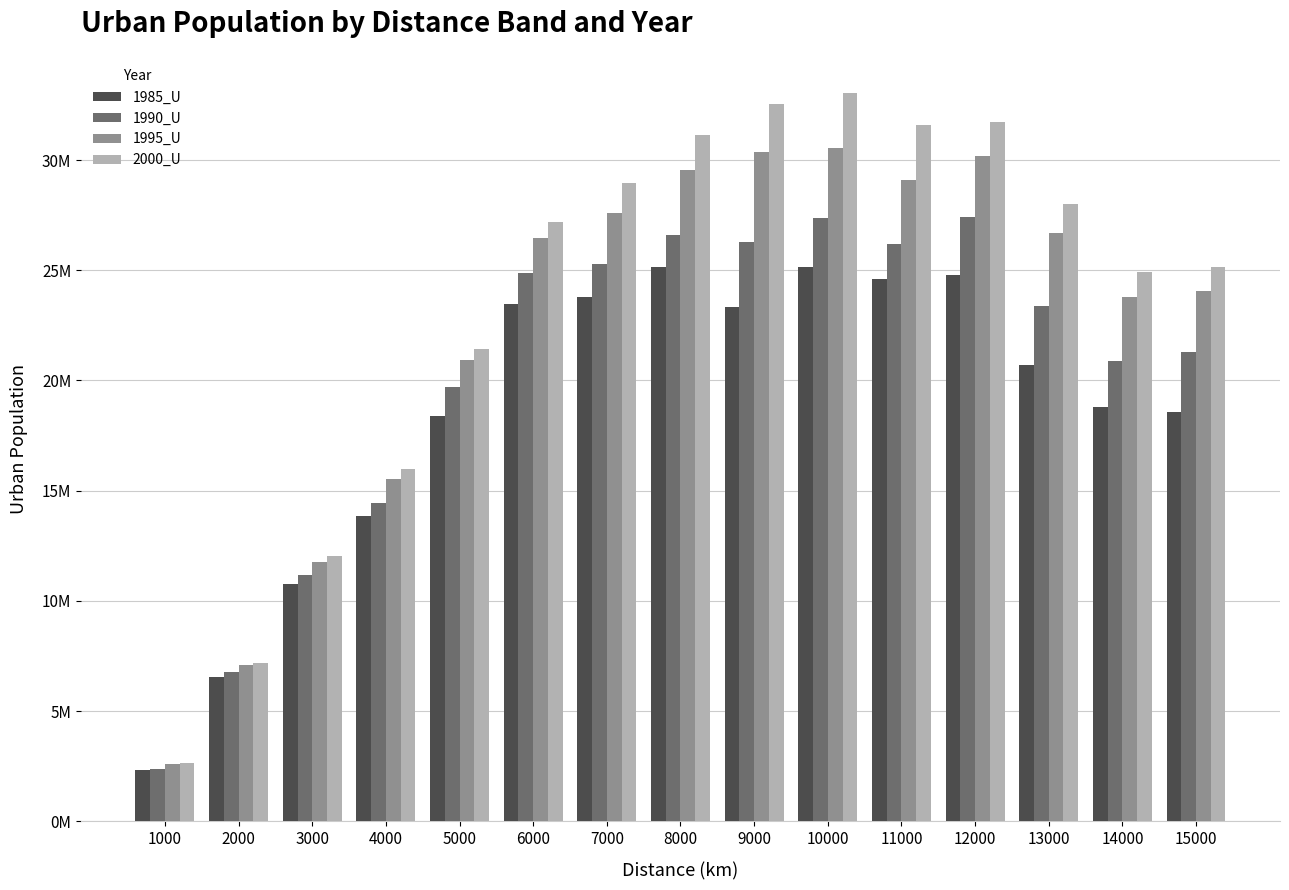

What are all the series names shown in the legend?

1985_U, 1990_U, 1995_U, 2000_U